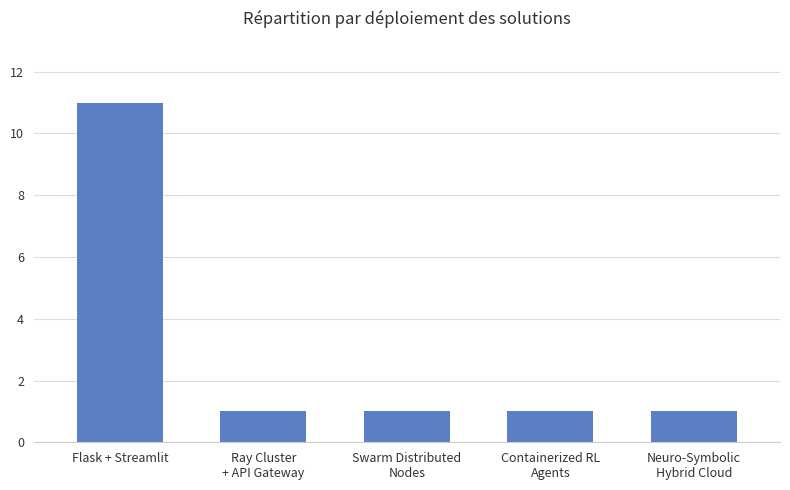

What is the maximum value shown in the chart?

11